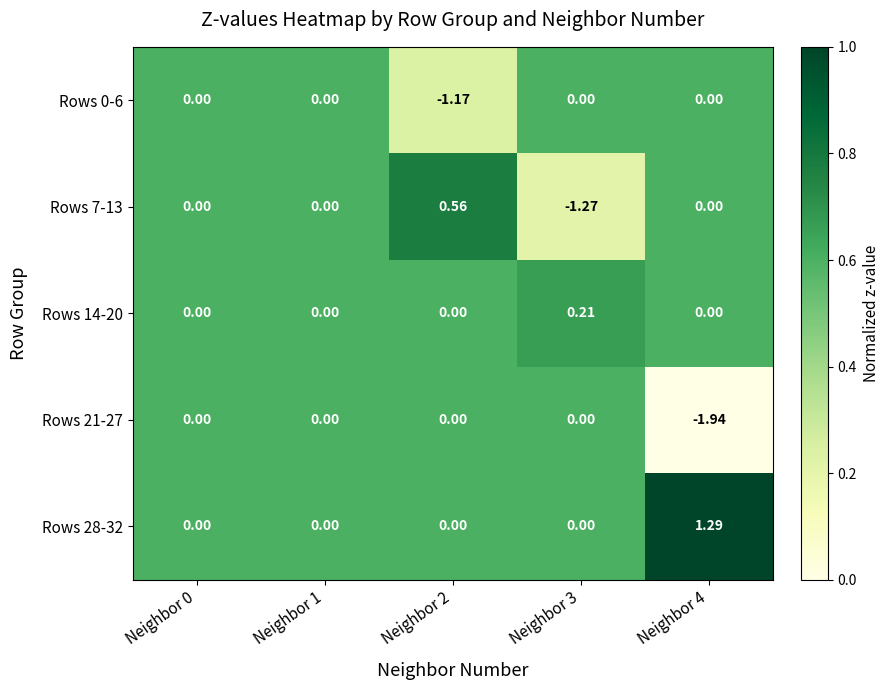

How many data points in Rows 21-27 are less than 0?

1